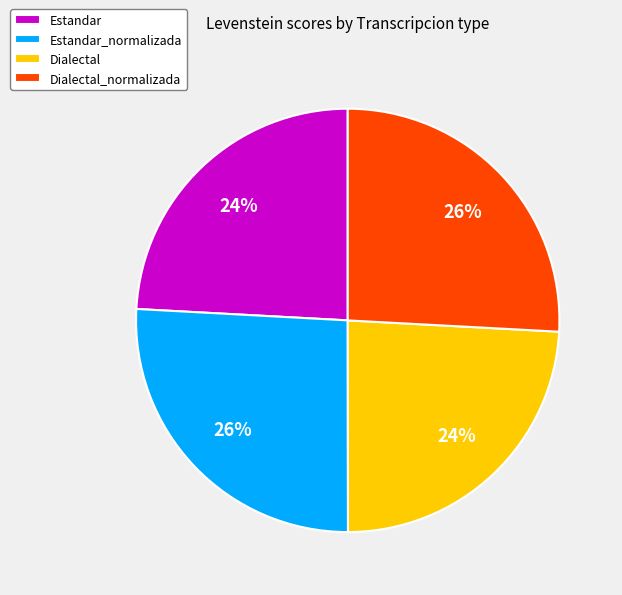

Approximately how many times larger is the value at Dialectal_normalizada compared to Dialectal?

1.1